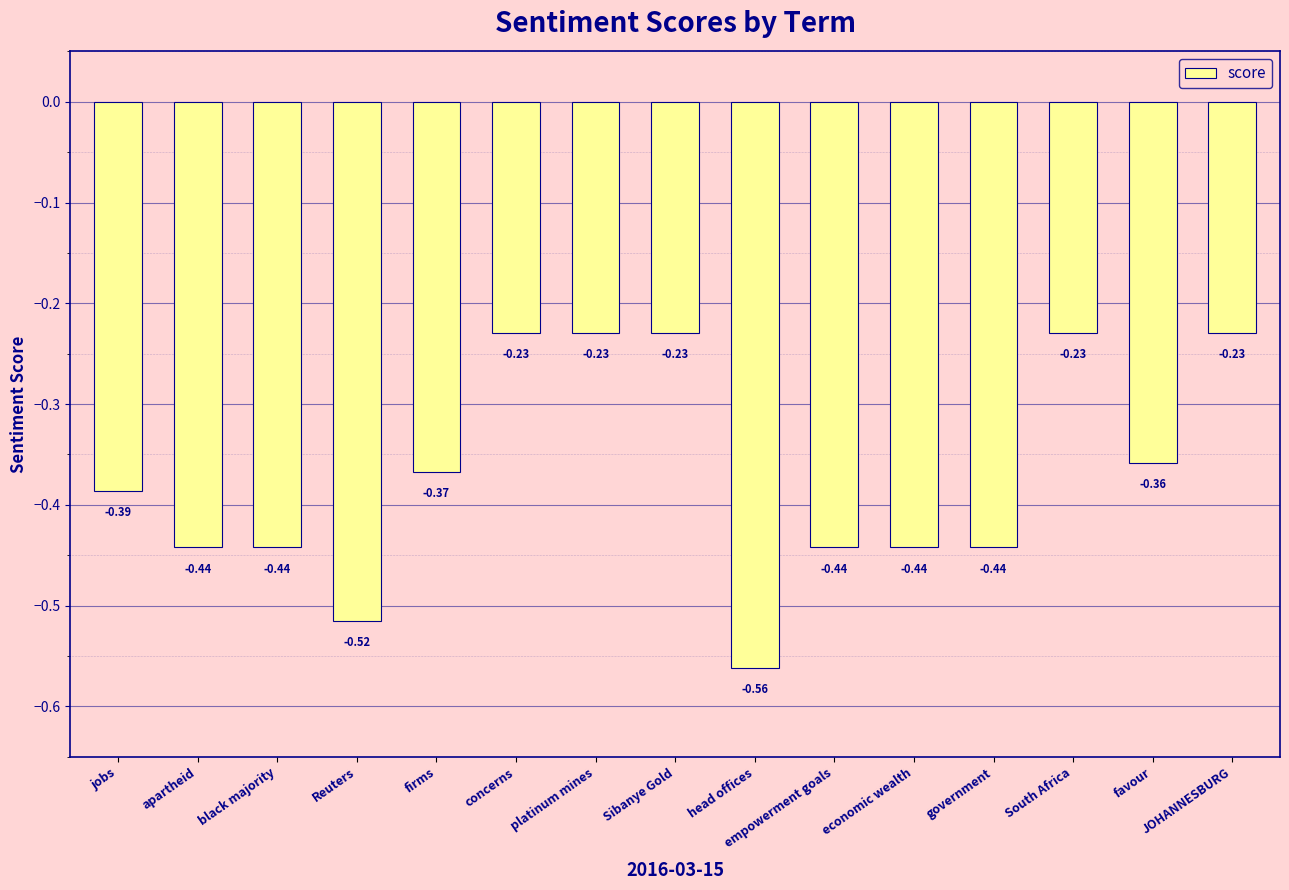

Which has a higher value, firms or black majority?

firms